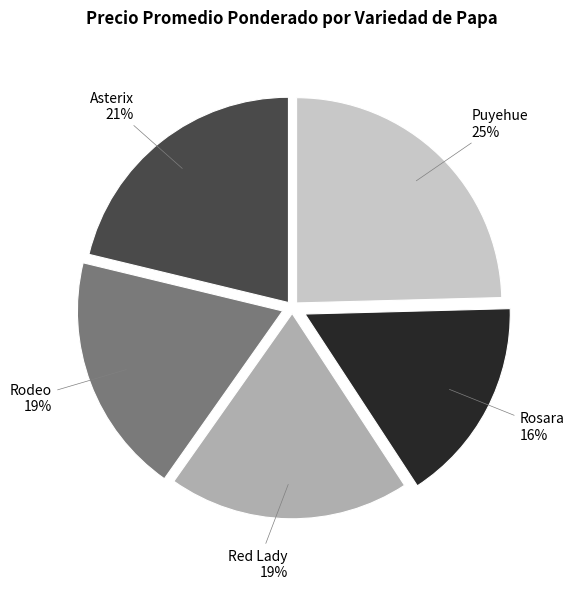

How many slices are in this pie chart?

5